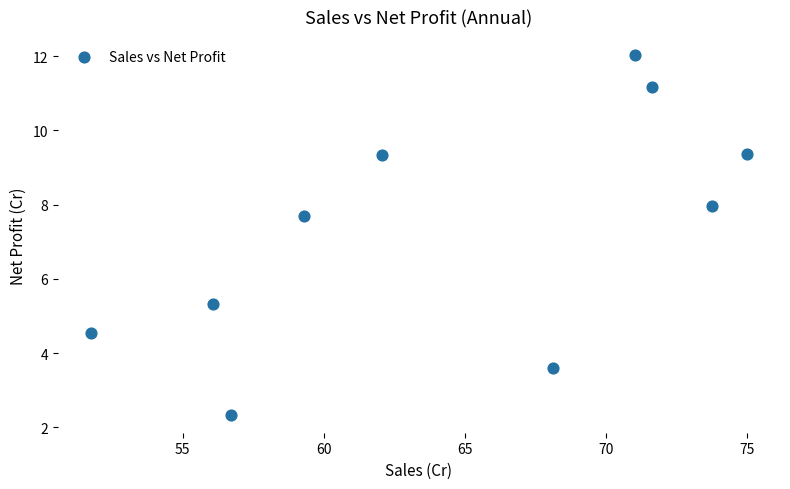

What is the range of X values (max minus min)?

23.3